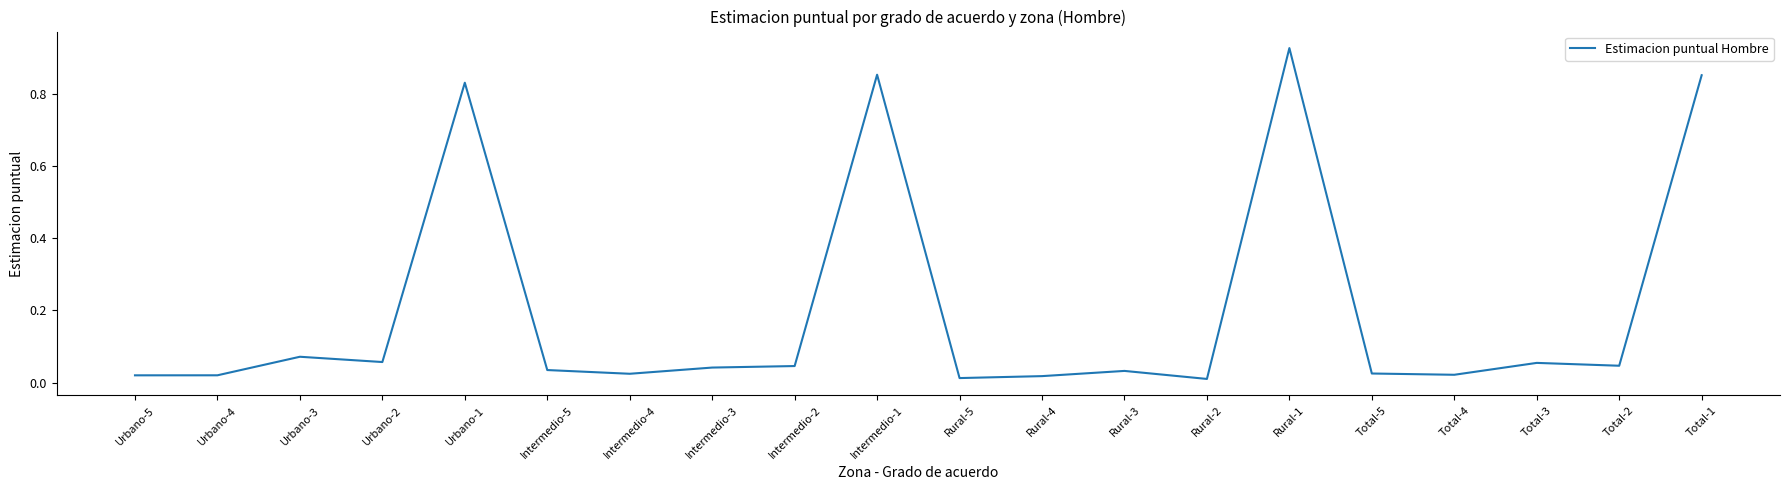

What is the sum of all values?

4.0